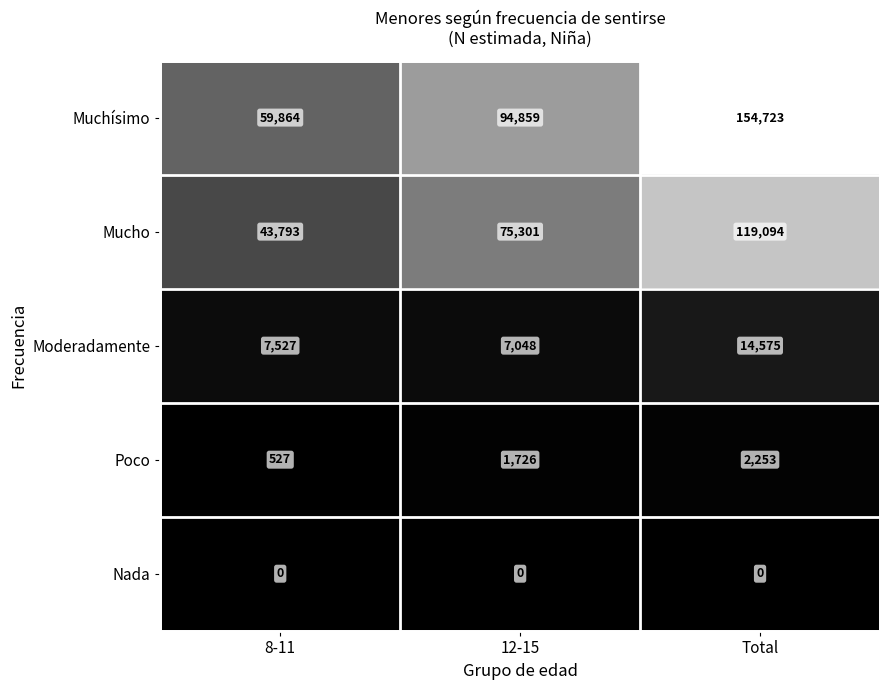

At how many categories does at least one series exceed 140706?

1